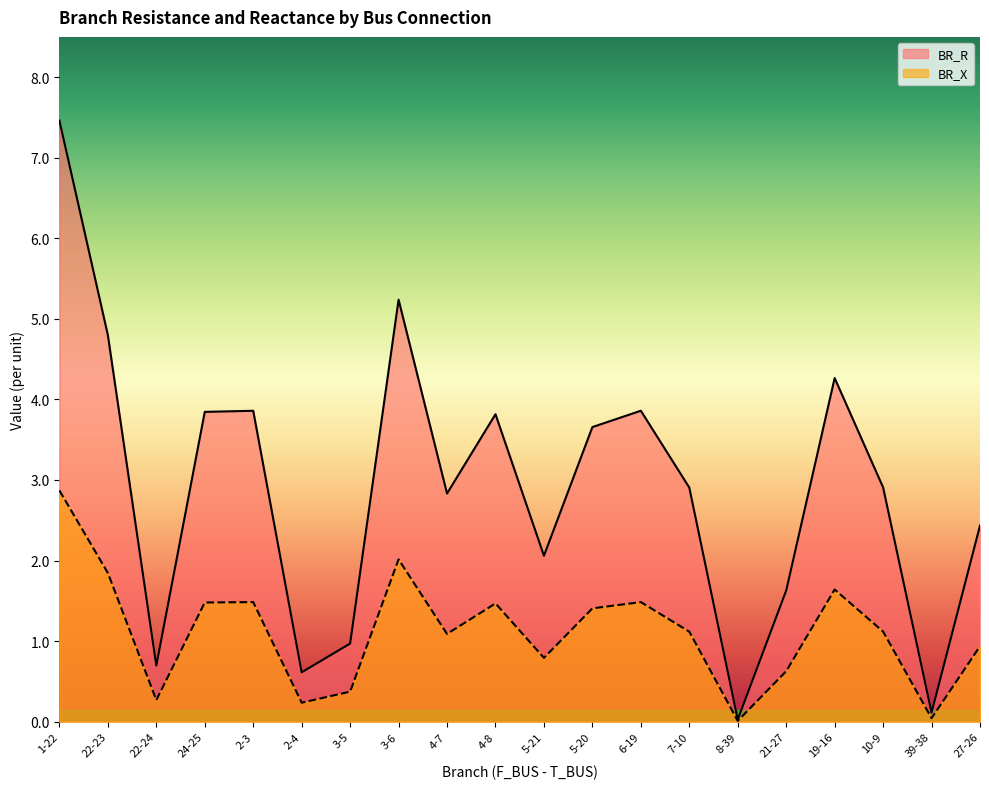

How many interior local peaks does the BR_X series have?

5